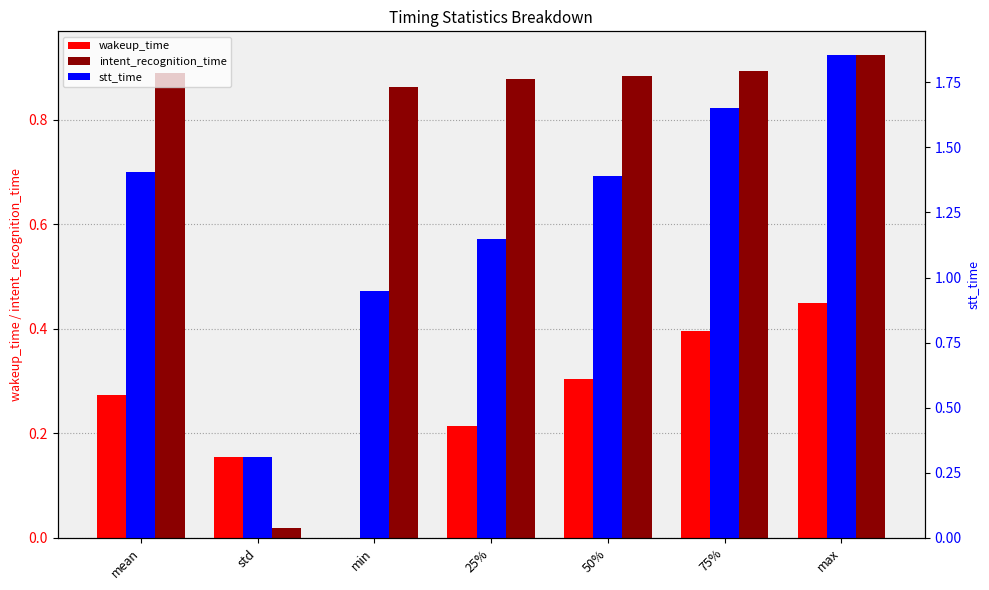

What is the difference between the highest and lowest values at std?

0.3